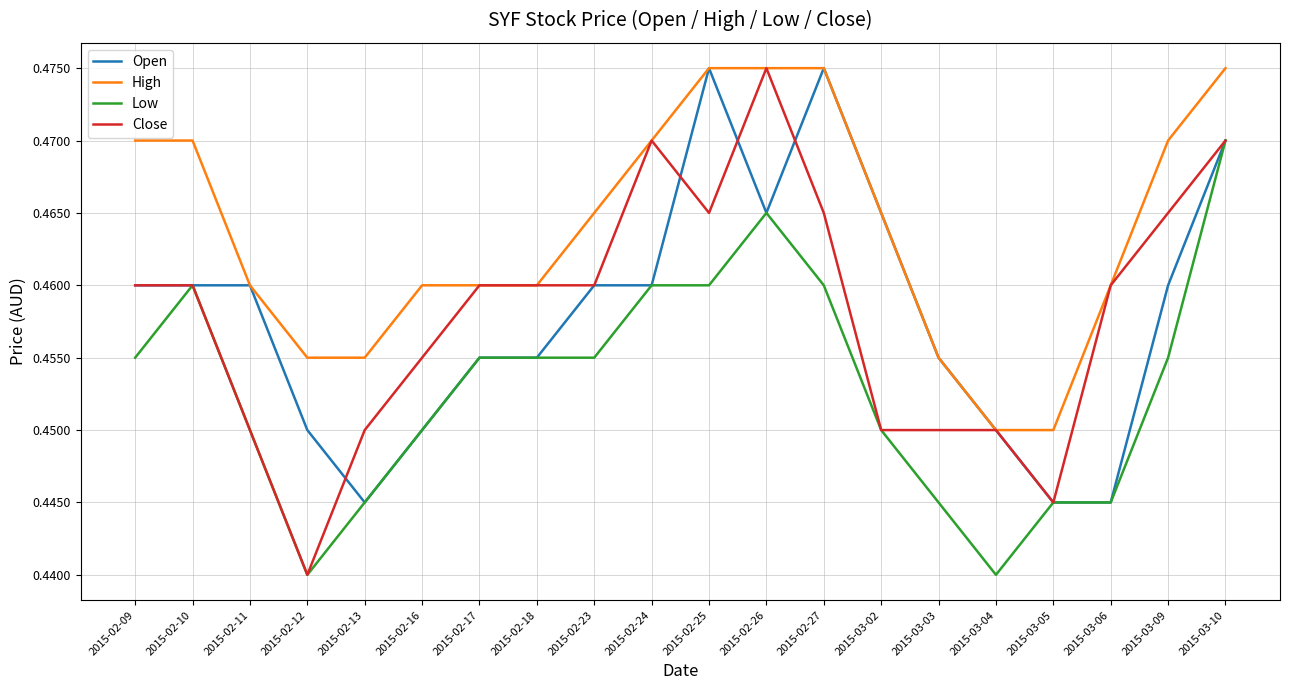

What position from the left is 2015-02-13?

5